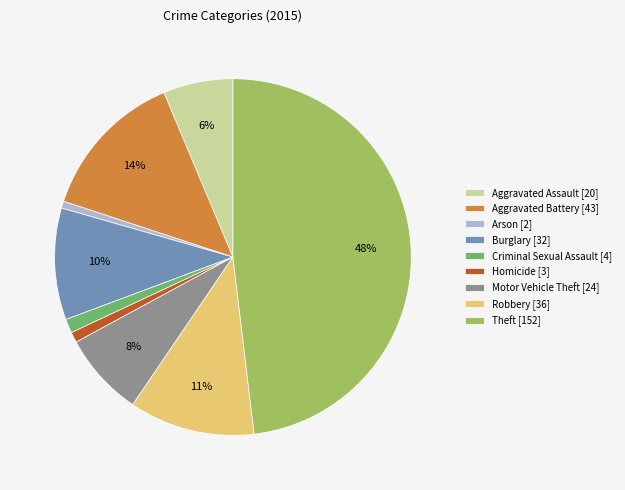

How many segments does this pie chart have?

9